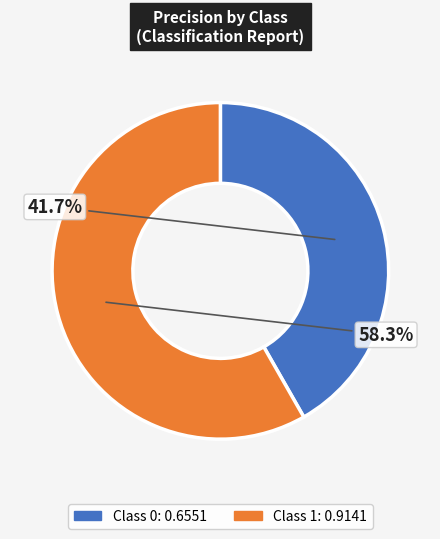

Is there any slice that represents more than half of the pie?

Yes